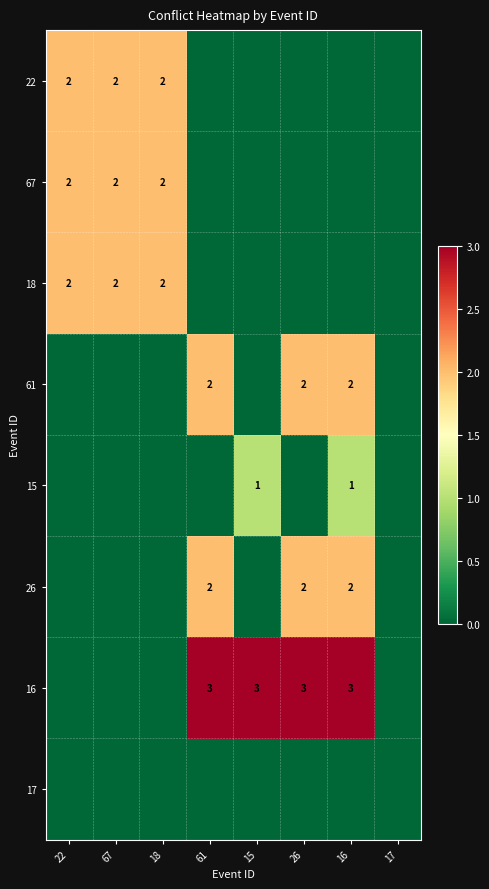

True or false: 16 has a value of 1 at 15.

False